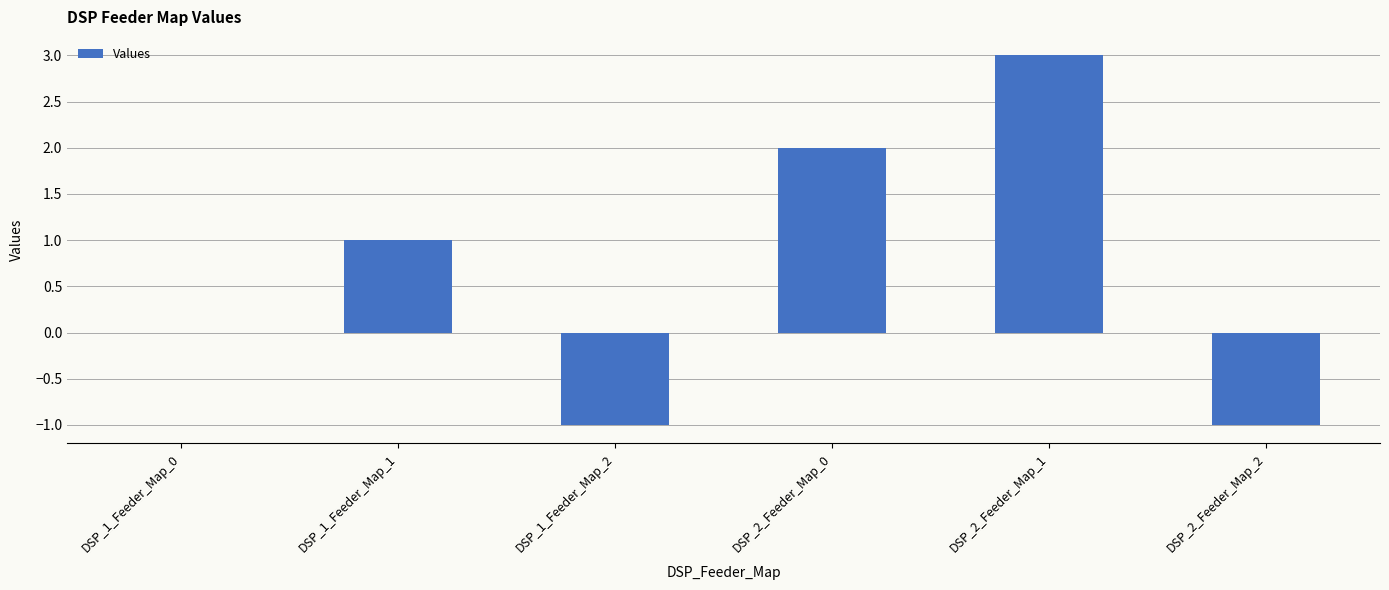

What is the sum of all values?

4